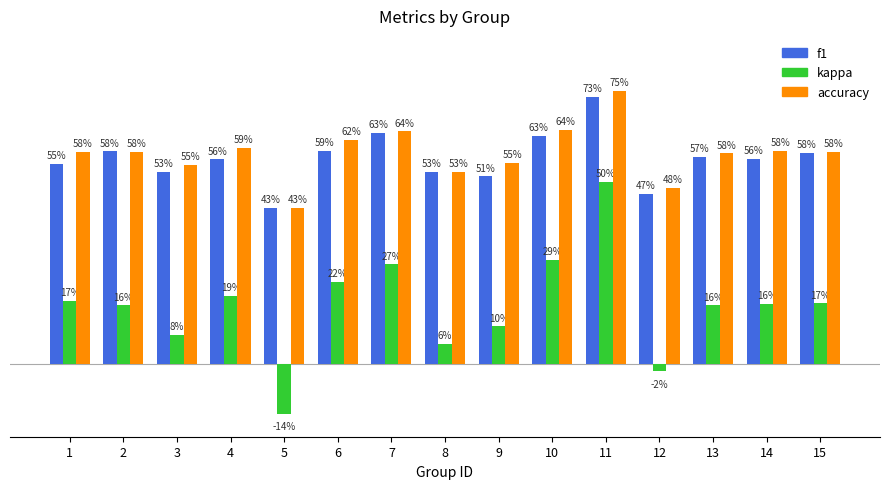

Between 10 and 15, which series saw the biggest shift?

kappa